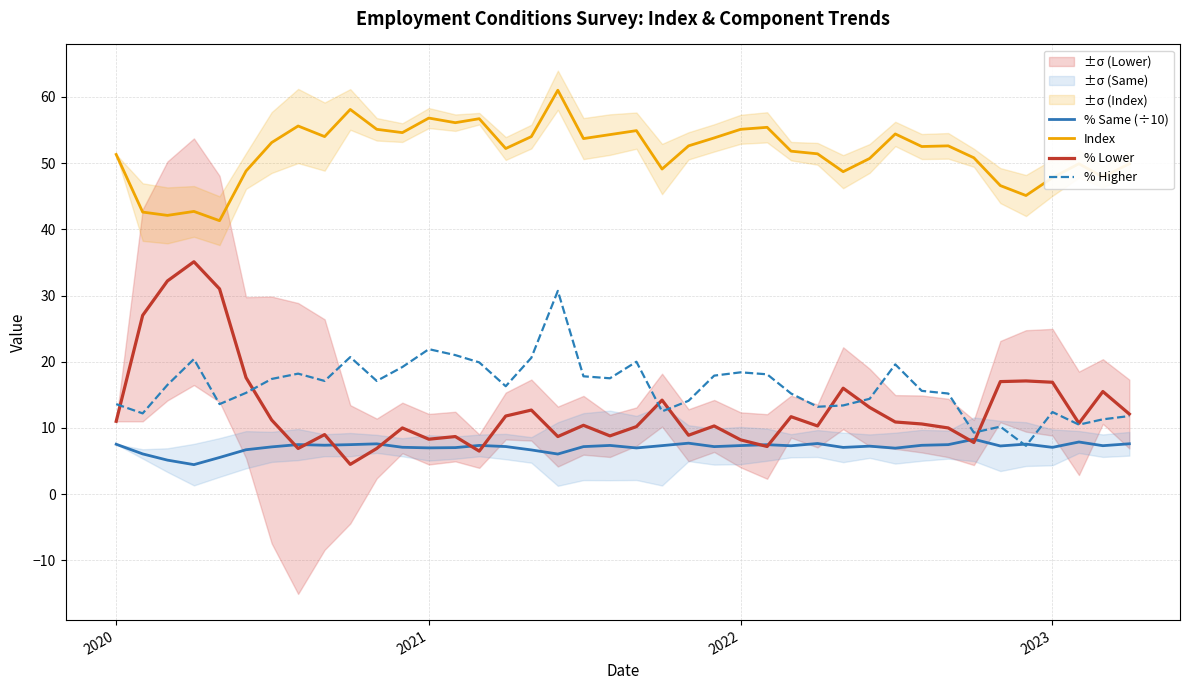

The % Lower series shows 13.0 at 2022. True or false?

False